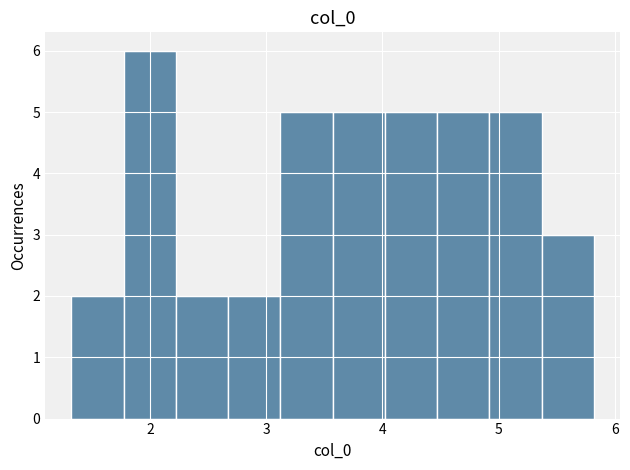

How tall is the bar that spans 3.1 to 3.6 on the x-axis? Neither the bar edges nor the heights are printed on the chart, so give them approximately, as read against the axes.

5